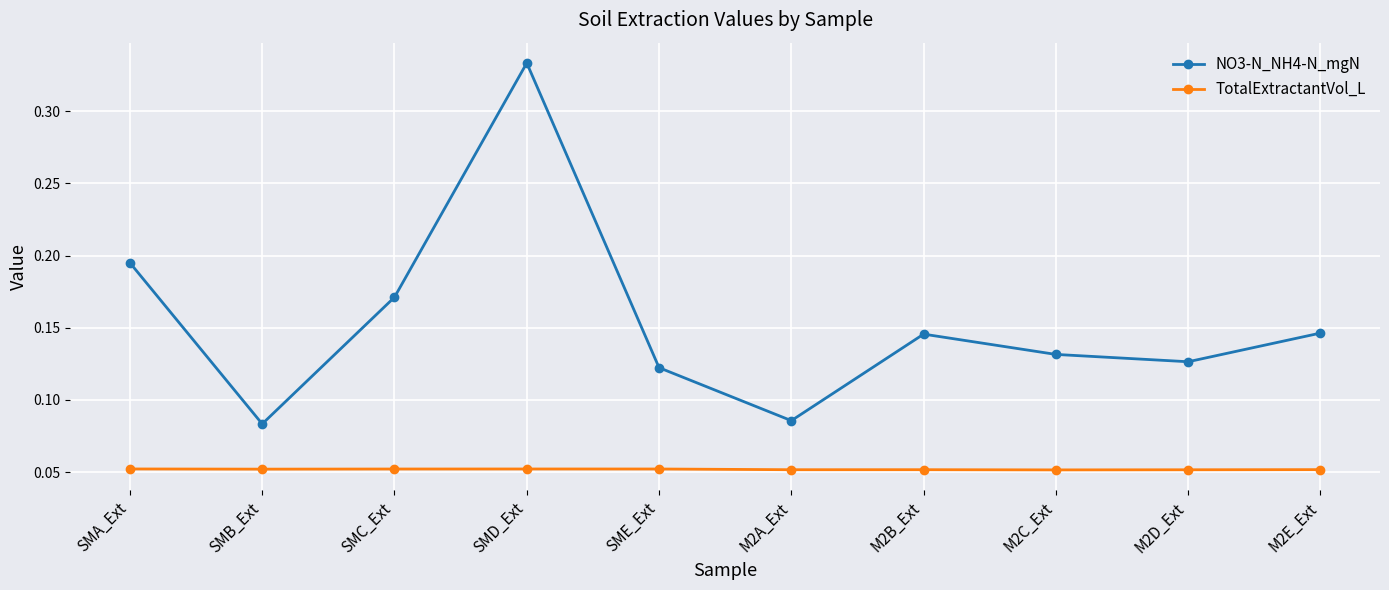

True or false: NO3-N_NH4-N_mgN and TotalExtractantVol_L cross at least once.

False